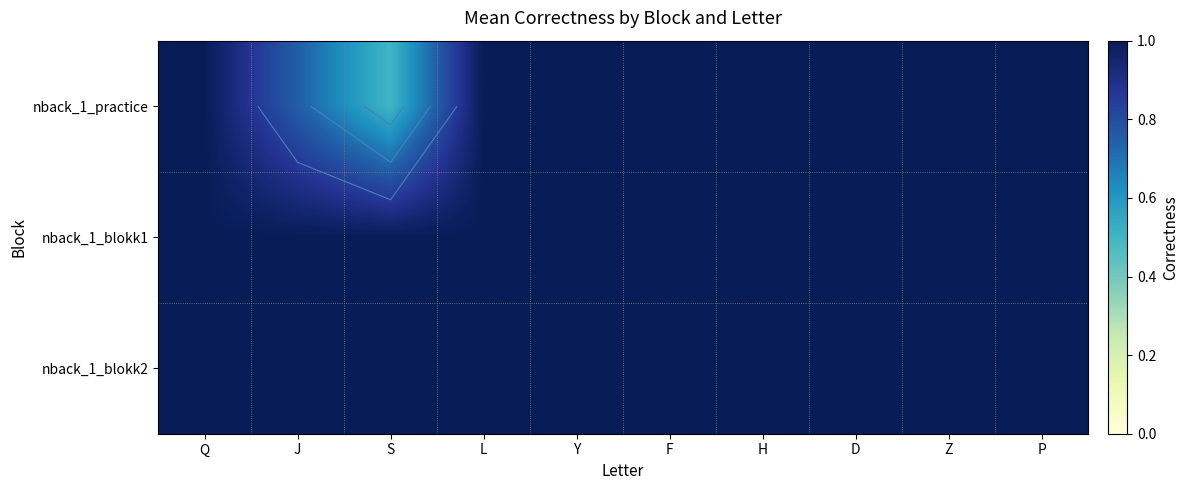

What is the average value of the nback_1_practice series?

0.9